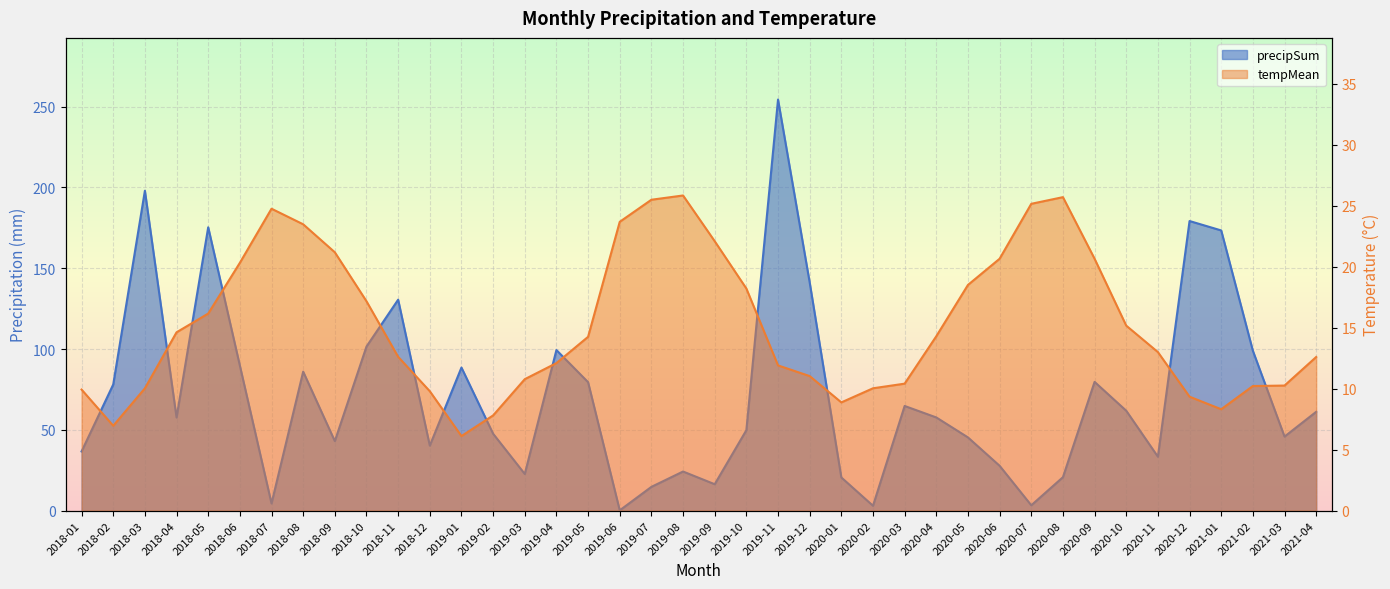

What is the total value across all series at 2020-02?

13.1